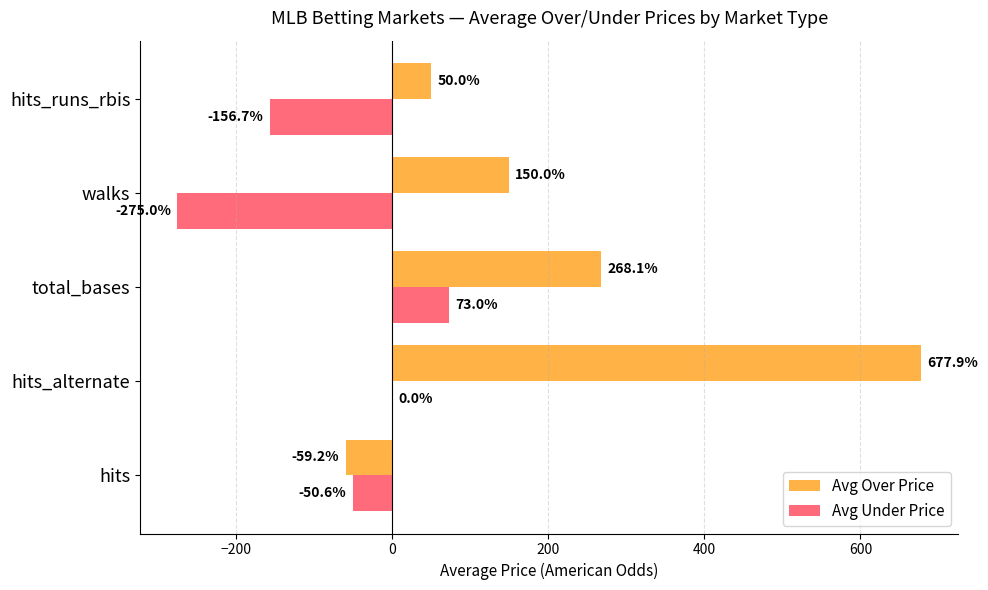

What is the maximum value for Avg Over Price?

677.9